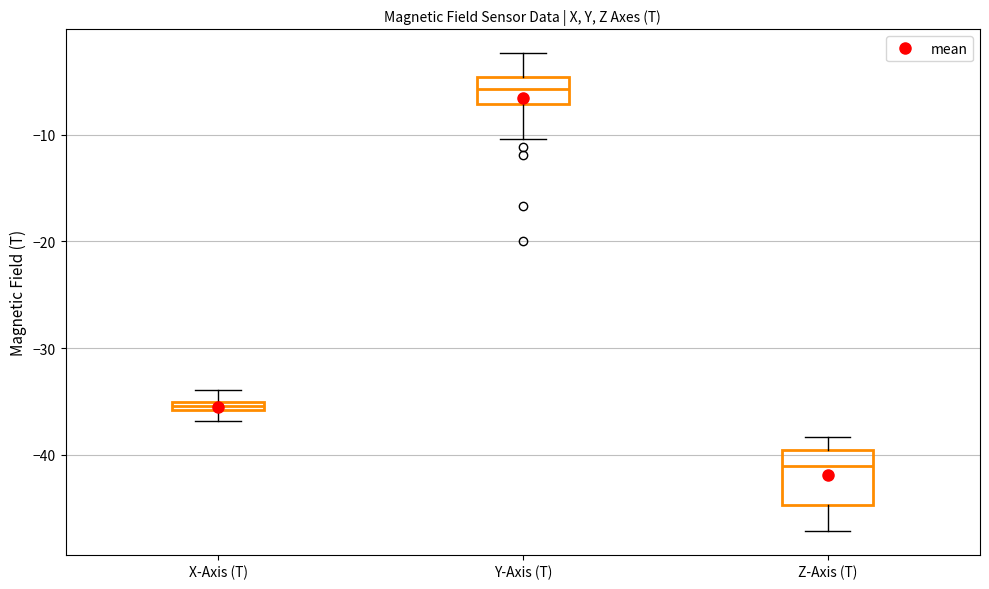

Comparing the boxes themselves (not the whiskers), which one is the tallest?

Z-Axis (T)